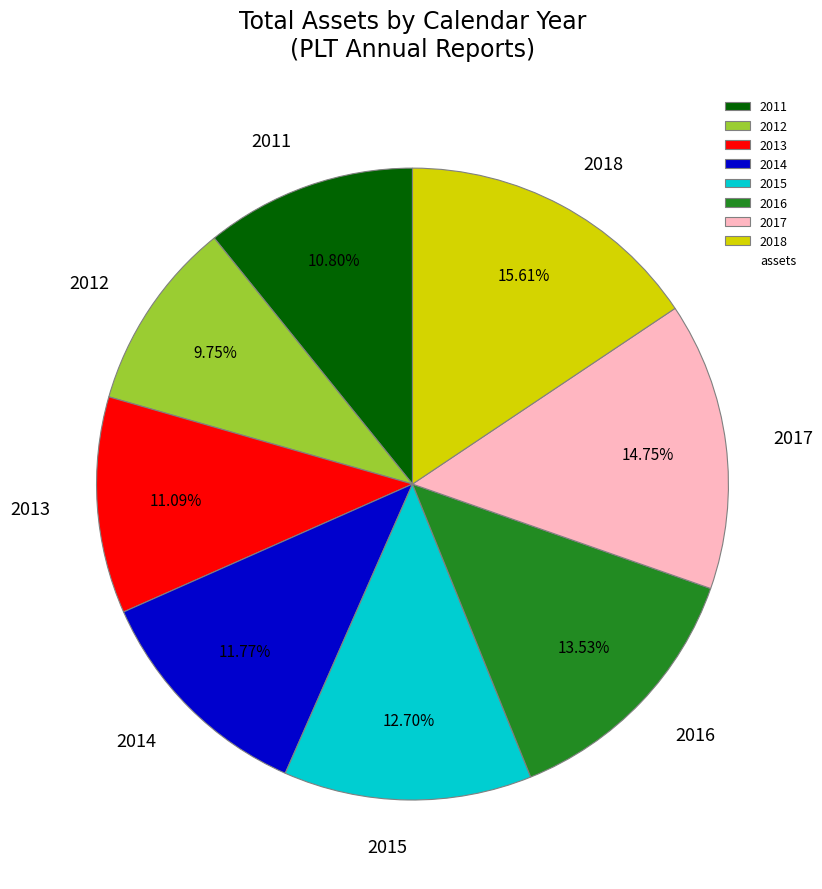

What percentage do 2011 and 2013 together represent?

21.9%